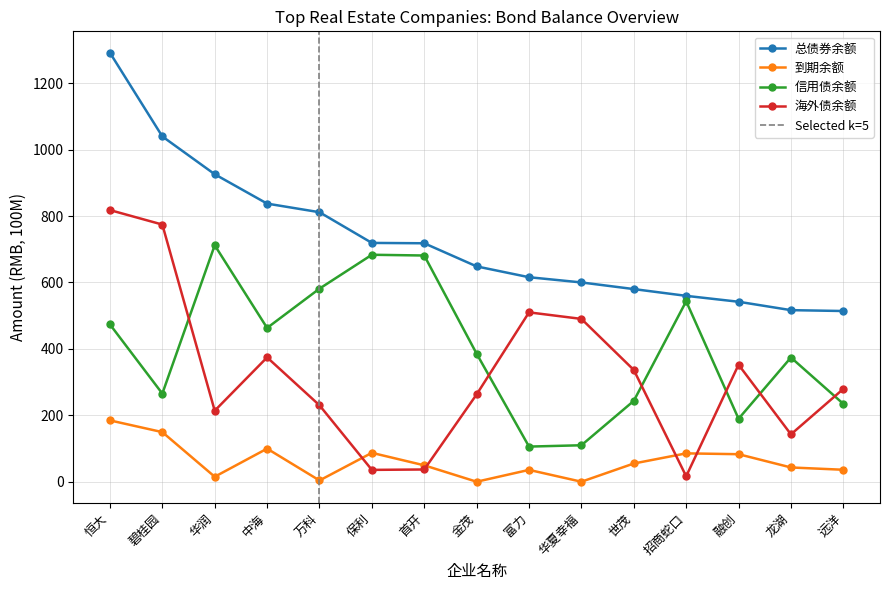

True or false: 海外债余额 and 总债券余额 intersect in this chart.

False